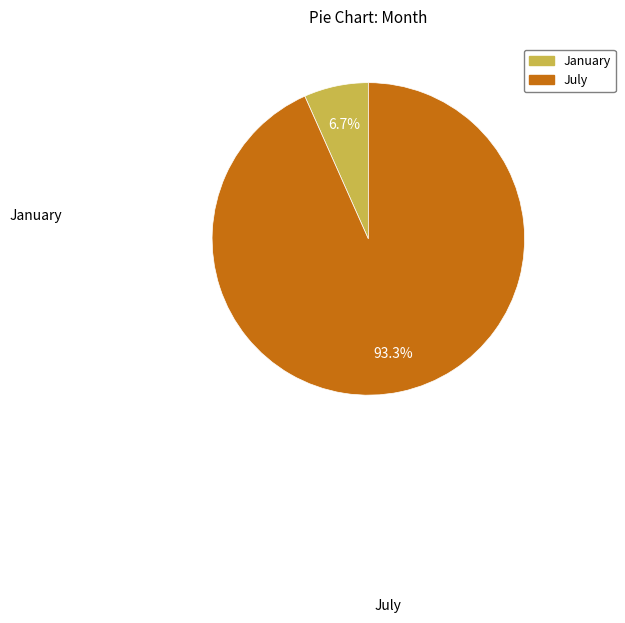

Combined, what portion of the pie is January and July?

100.0%